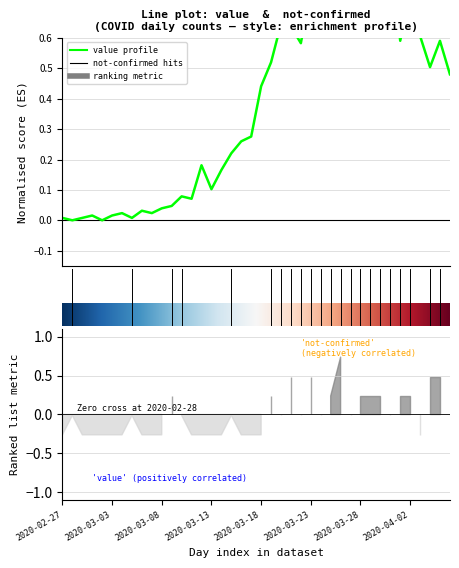

What is the difference between the second highest and minimum values?

0.9